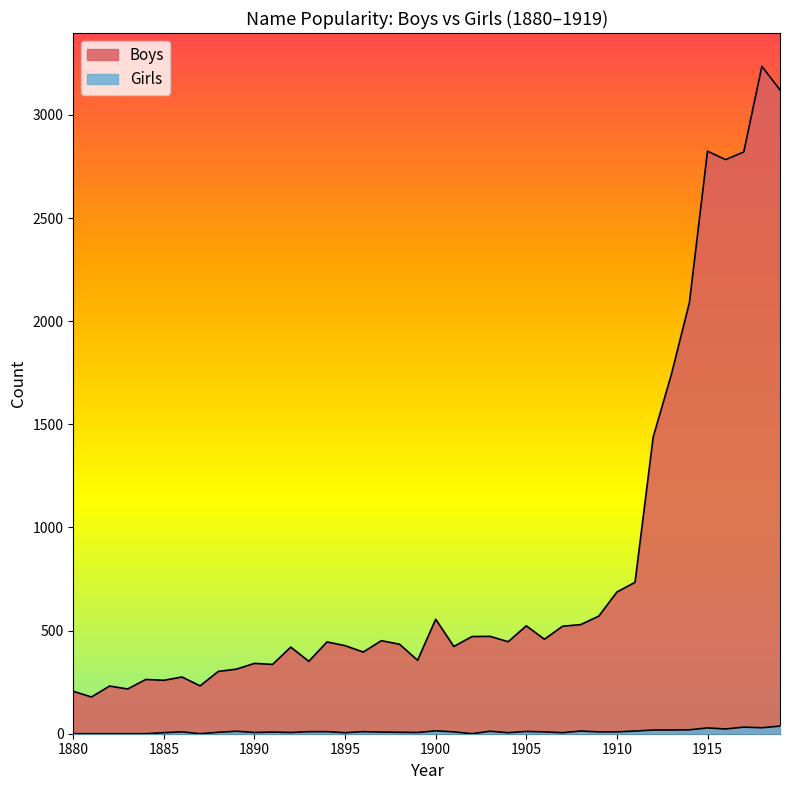

Is the value of Girls at 1892 greater than the value of Boys at 1889?

No